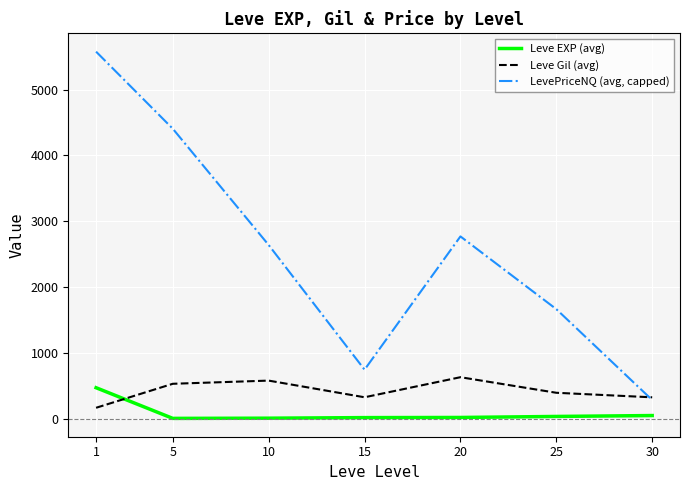

What is the difference between the highest and lowest values at 1?

5413.7